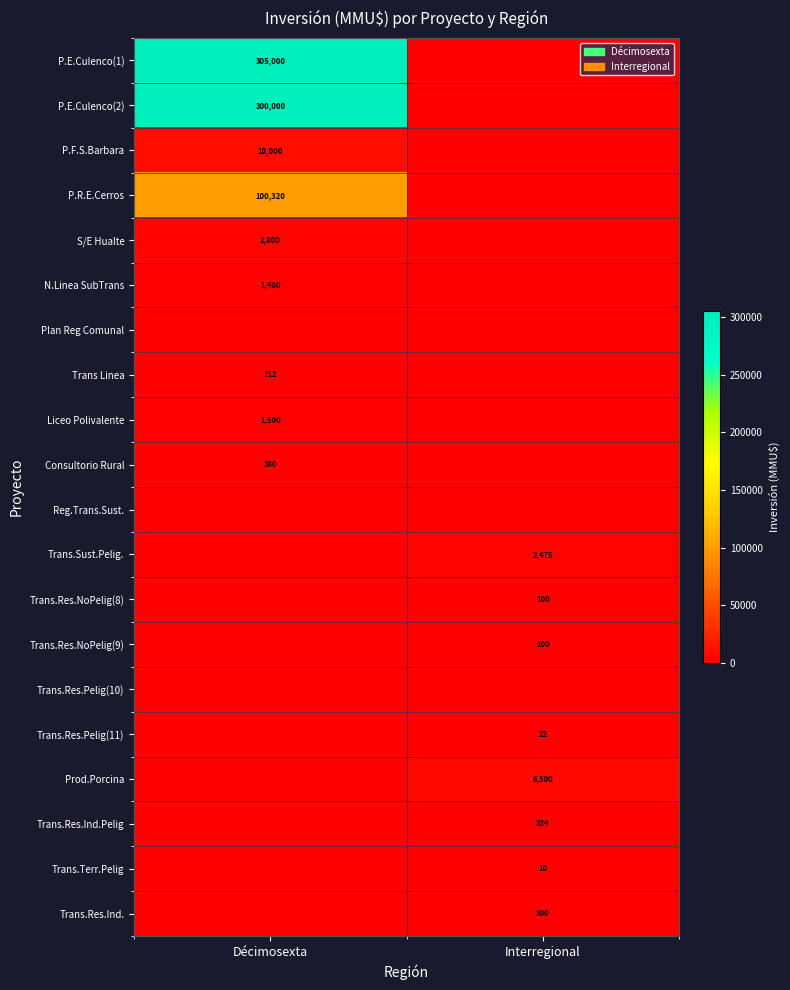

Which has a higher value, Décimosexta or Interregional?

Décimosexta